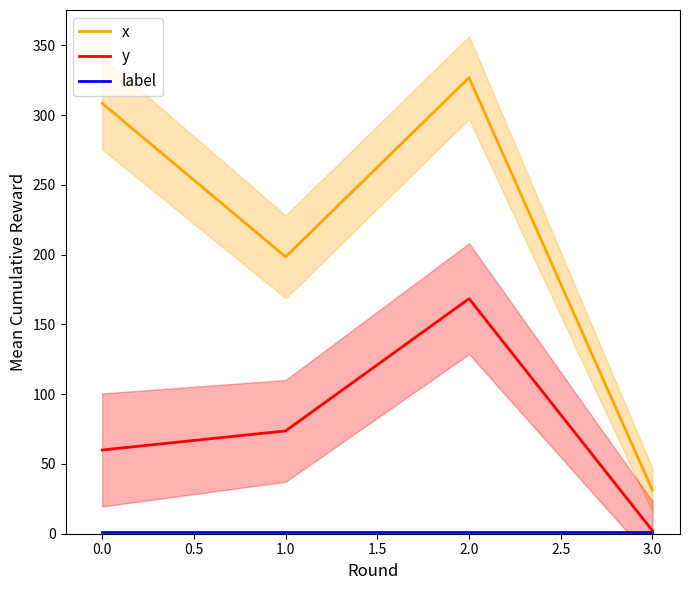

Is it true that y equals 91.1 at 0.0?

False